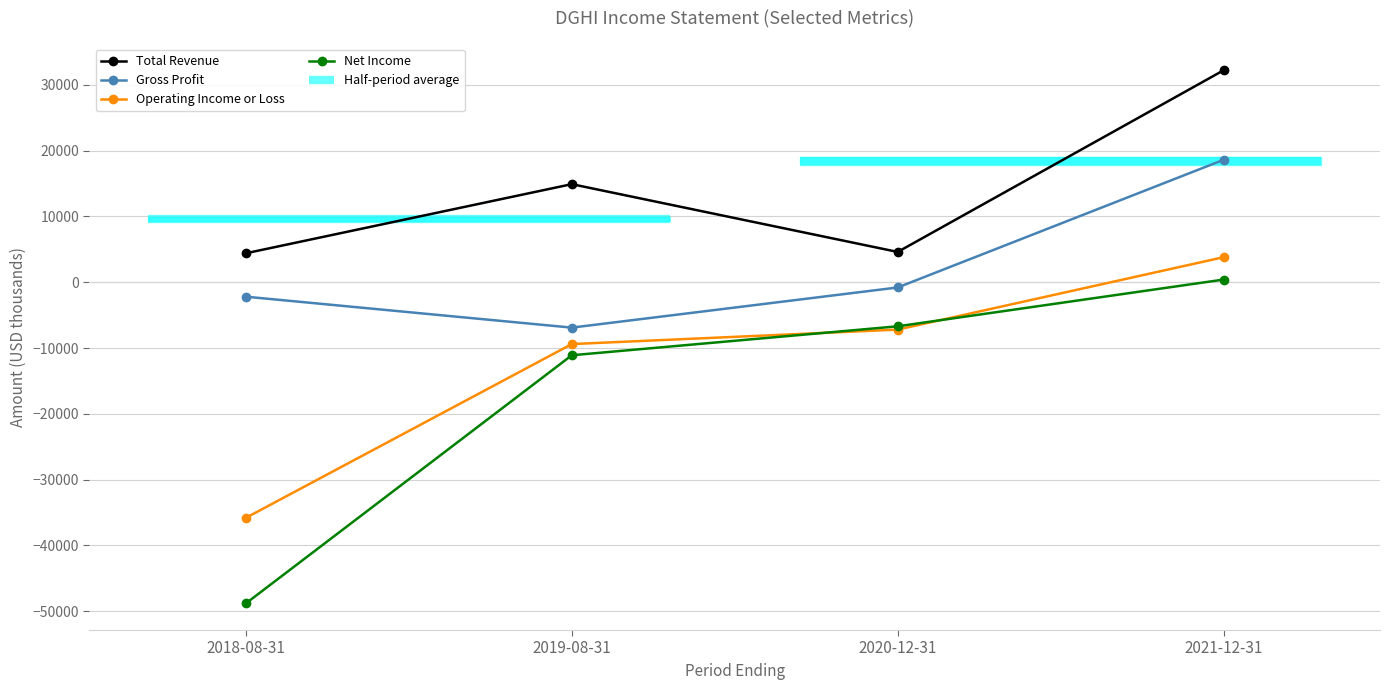

At which category is the sum across all series the highest?

2021-12-31